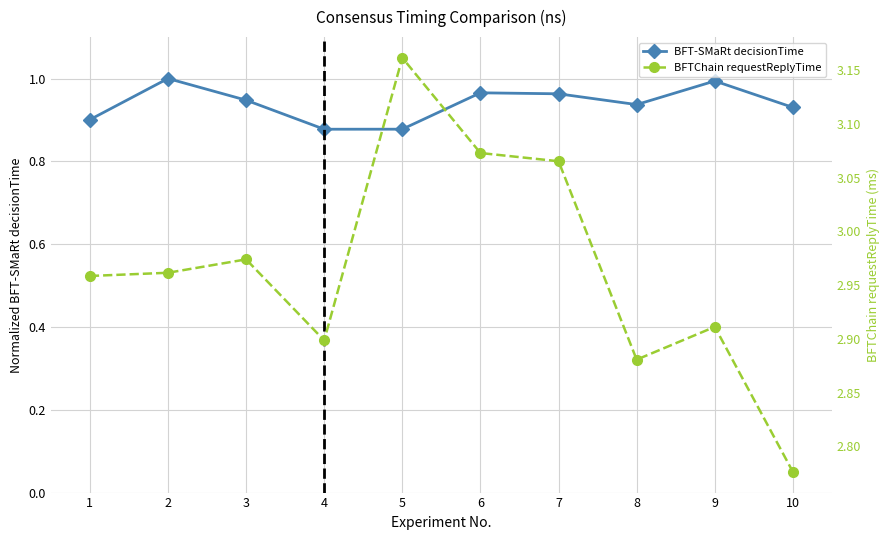

Reading left to right, list all the values displayed in this chart.

BFT-SMaRt decisionTime: 0.9	1.0	0.9	0.9	0.9	1.0	1.0	0.9	1.0	0.9
BFTChain requestReplyTime: 3.0	3.0	3.0	2.9	3.2	3.1	3.1	2.9	2.9	2.8